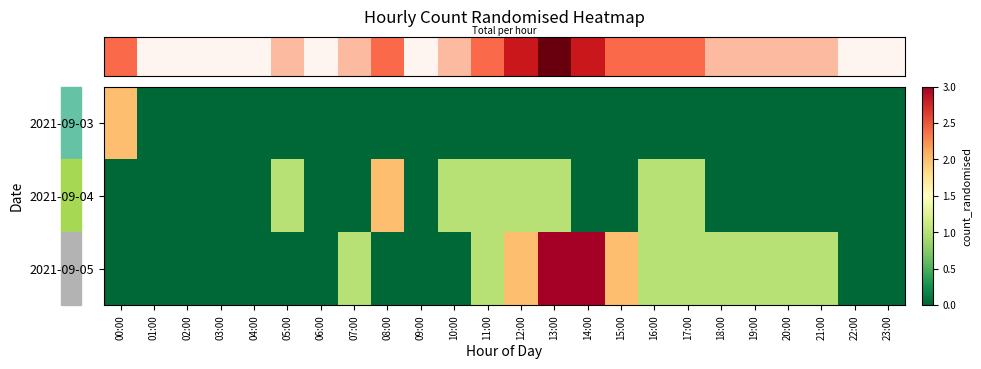

Which category has the highest value across all series?

13:00